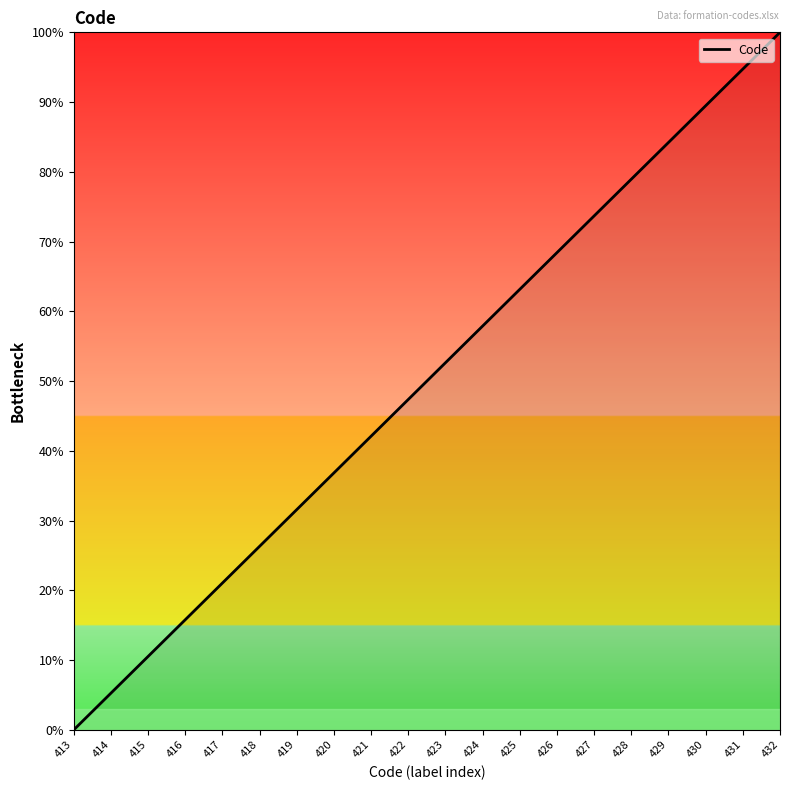

What is the ratio of the value at 430 to the value at 424?

1.5